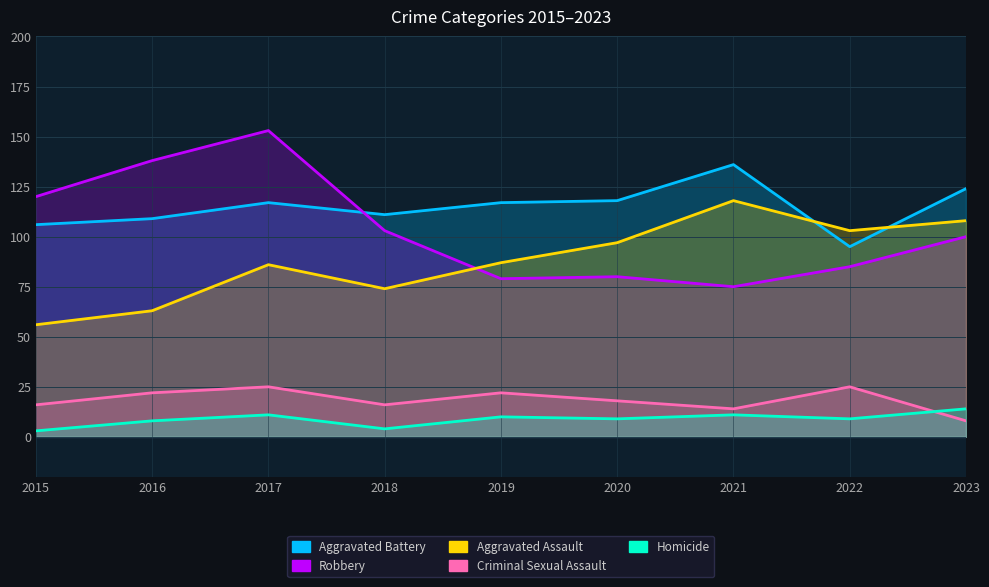

At how many categories does at least one series exceed 35?

9